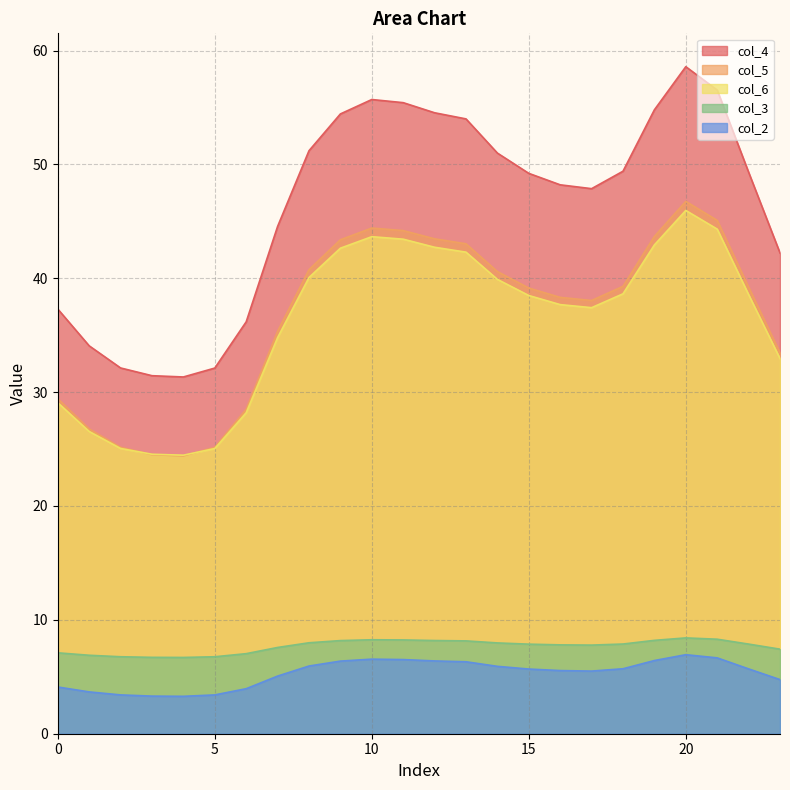

At which category does the chart reach its minimum across all series?

4